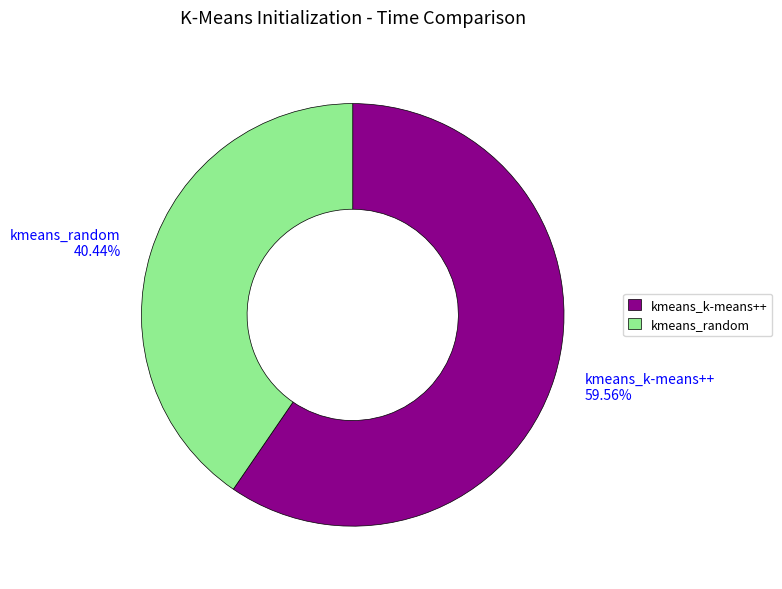

To the nearest percent, what is the average slice percentage?

50%